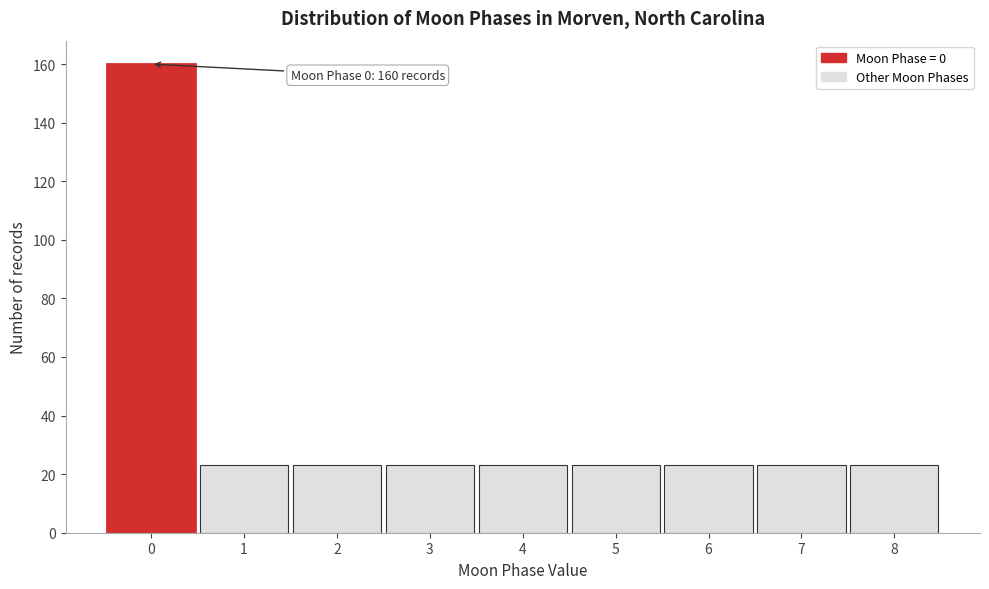

Which range on the x-axis has the tallest bar?

-0.5 to 0.5